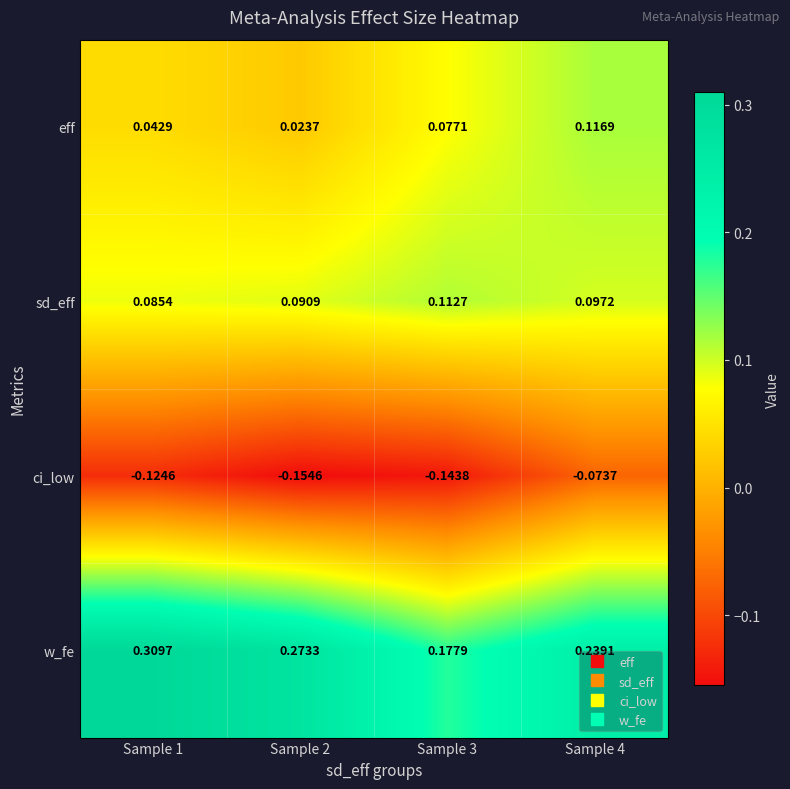

What is the difference between the highest and lowest values at Sample 2?

0.4